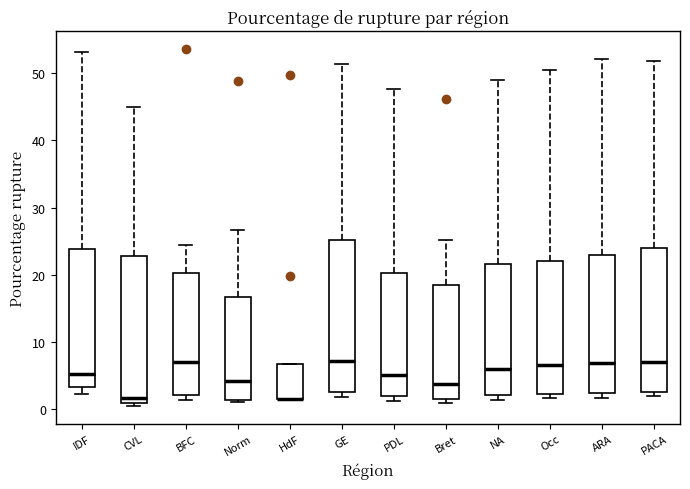

Reading left to right, transcribe this box plot: for each box, give where its median line is, the range the box spans, and where its two whiskers end, as read against the y-axis. The values are not printed on the chart, so give them approximately, as read against the axis.

IDF: median 5, box 3 to 24, whiskers 2 to 53
CVL: median 2, box 1 to 23, whiskers 0 to 45
BFC: median 7, box 2 to 20, whiskers 1 to 24
Norm: median 4, box 1 to 17, whiskers 1 (just below the box's lower edge) to 27
HdF: median 2 (drawn on the box's lower edge), box 2 to 7, whiskers 2 to 7
GE: median 7, box 3 to 25, whiskers 2 to 51
PDL: median 5, box 2 to 20, whiskers 1 to 48
Bret: median 4, box 2 to 19, whiskers 1 to 25
NA: median 6, box 2 to 22, whiskers 1 to 49
Occ: median 7, box 2 to 22, whiskers 2 (just below the box's lower edge) to 51
ARA: median 7, box 2 to 23, whiskers 2 (just below the box's lower edge) to 52
PACA: median 7, box 3 to 24, whiskers 2 to 52